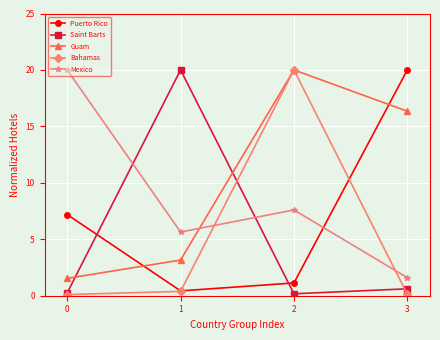

What value does the Mexico series have at 2?

7.6